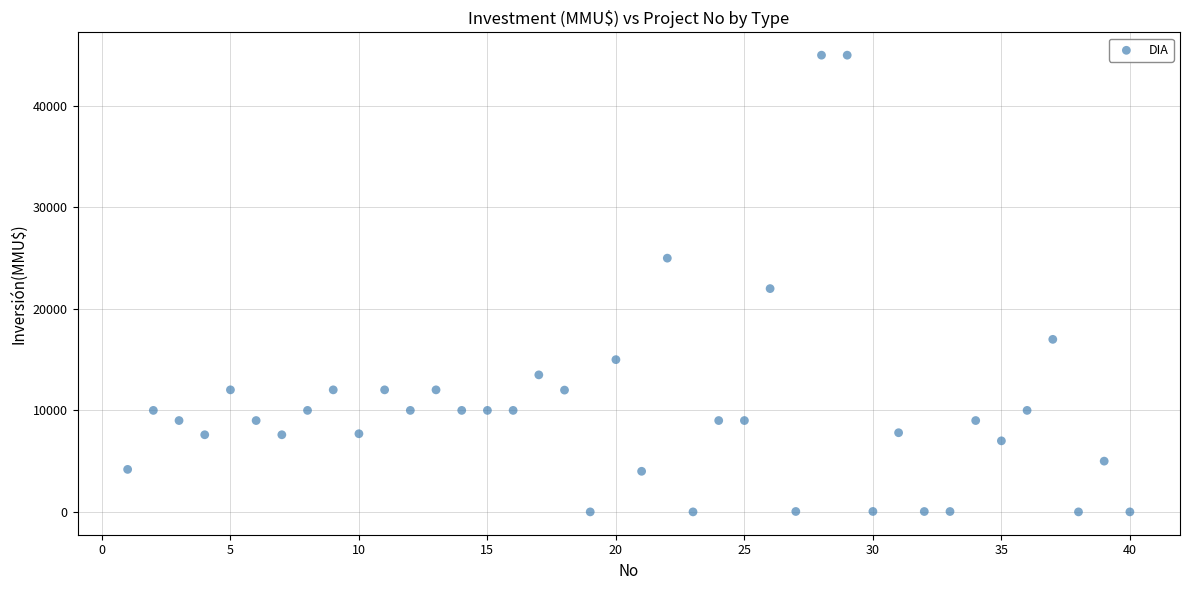

What Y value in the scatter plot is closest to 22500?

22000